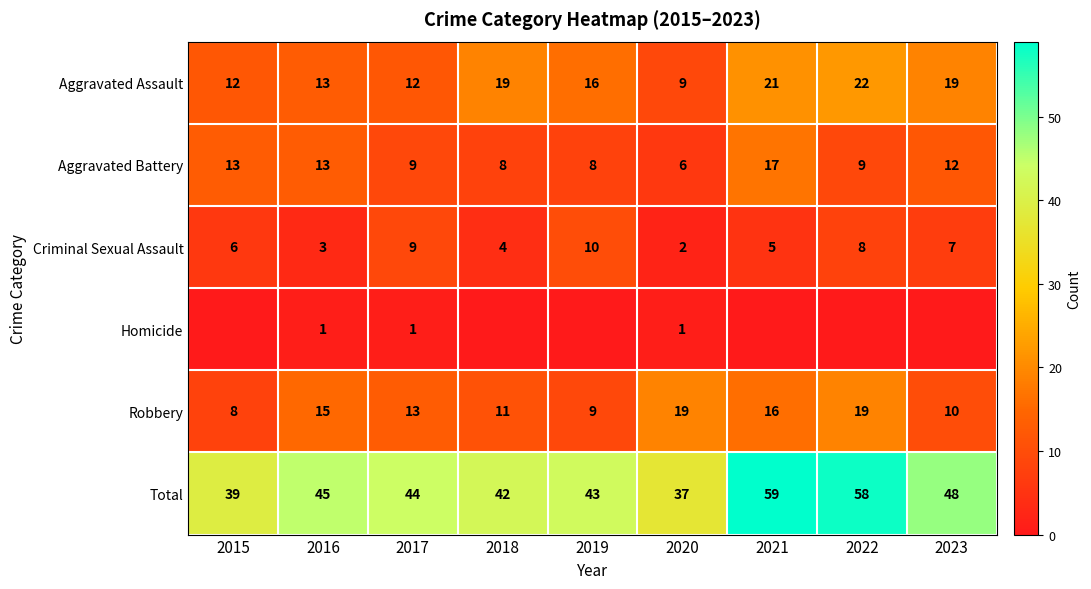

How many data points does each series have?

9